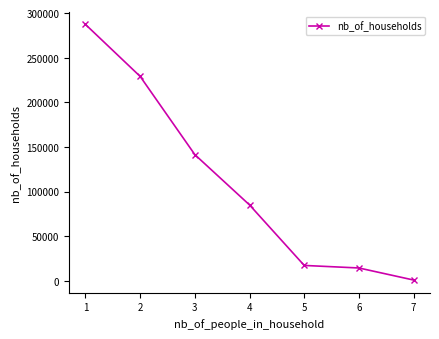

What is the difference between the second highest and second lowest values?

214694